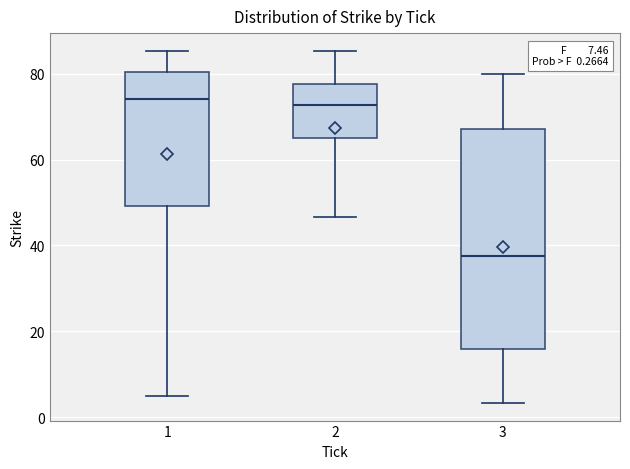

Comparing the boxes themselves (not the whiskers), which one is the tallest?

3